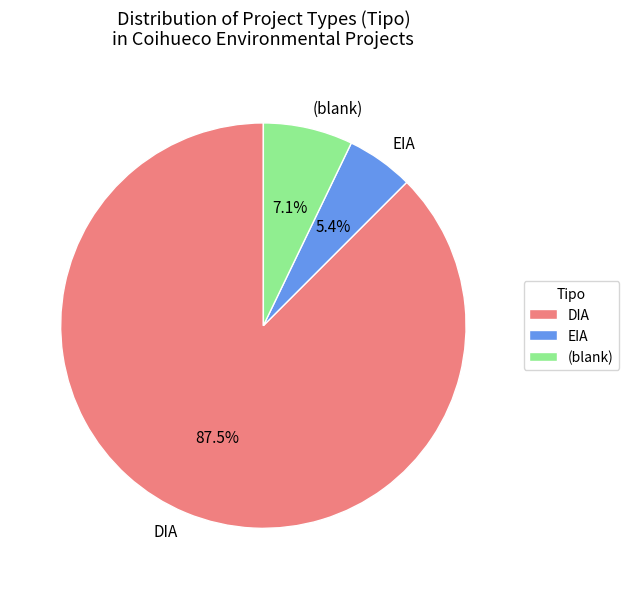

What is the majority slice?

DIA